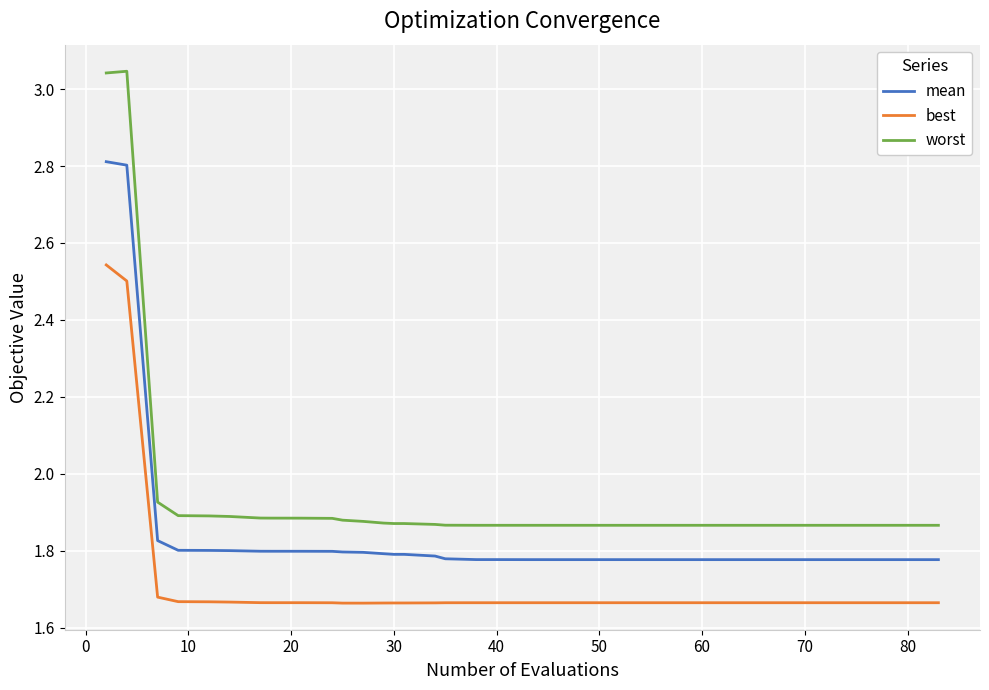

Count the number of data series in this chart.

3